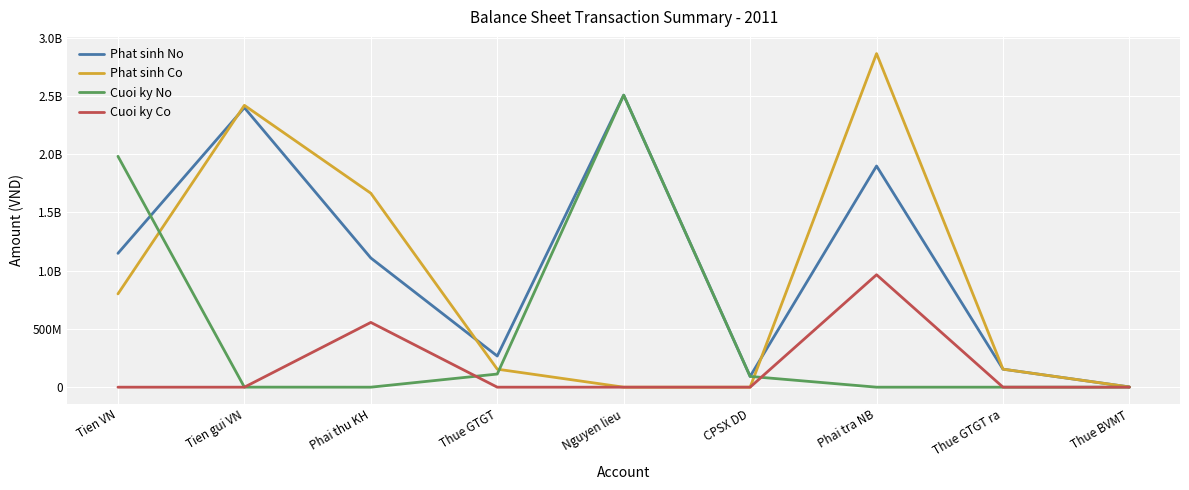

True or false: Phat sinh No and Cuoi ky Co intersect in this chart.

False